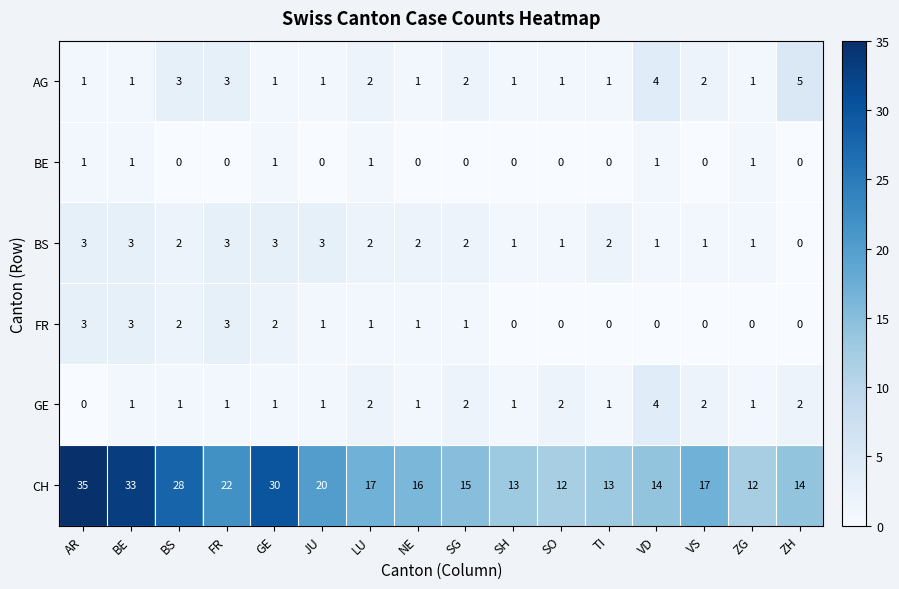

What is the spread (max minus min) of values at FR?

22